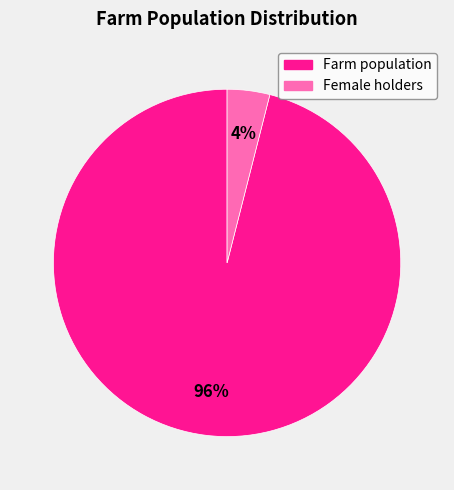

Which slice represents more than half of the pie?

Farm population